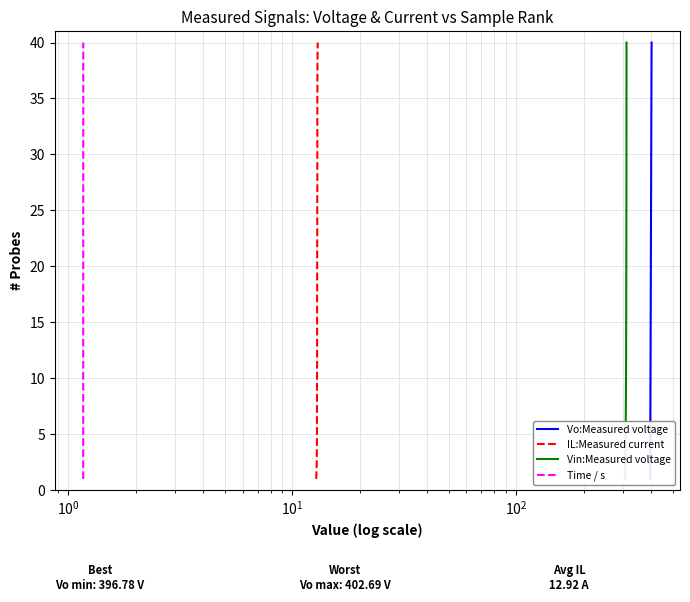

What is the highest value of the Vin:Measured voltage series?

40